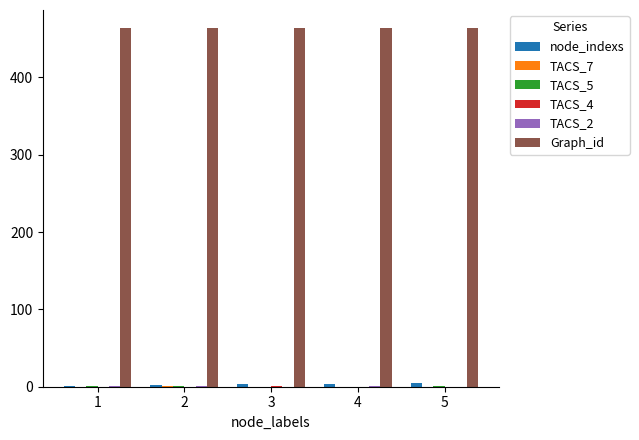

Which series has the largest total across all categories?

Graph_id